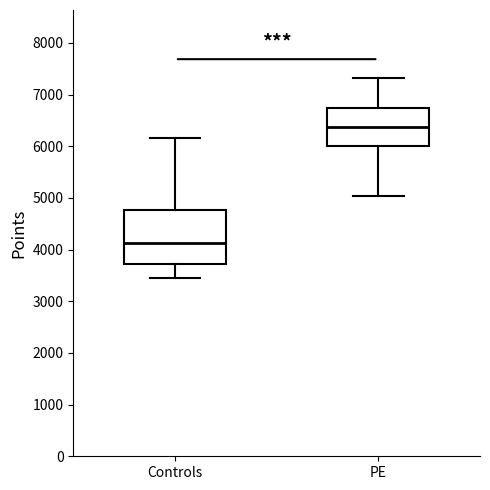

Reading left to right, transcribe this box plot: for each box, give where its median line is, the range the box spans, and where its two whiskers end, as read against the y-axis. The values are not printed on the chart, so give them approximately, as read against the axis.

Controls: median 4100, box 3700 to 4800, whiskers 3400 to 6200
PE: median 6400, box 6000 to 6700, whiskers 5000 to 7300